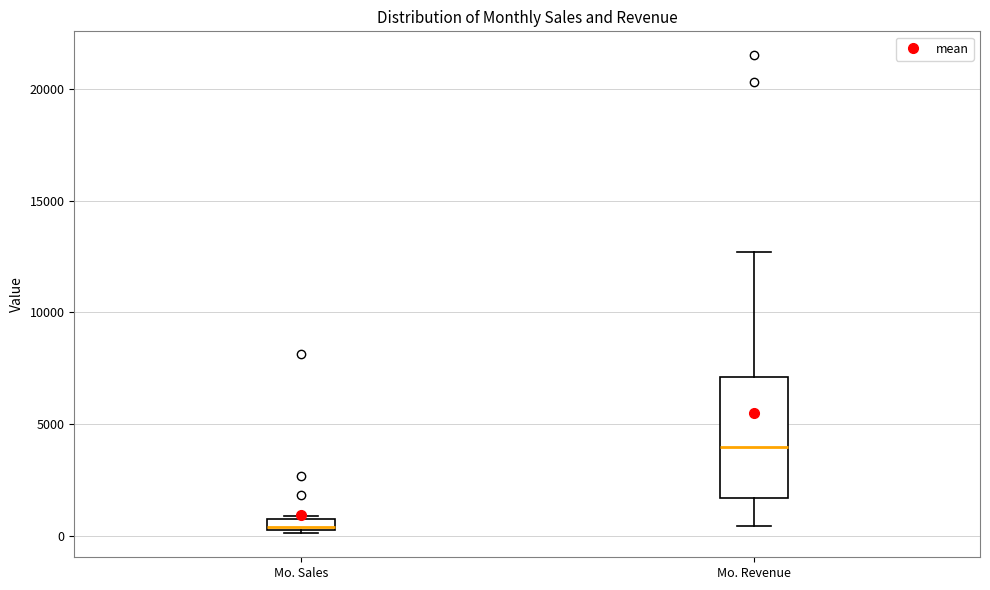

Which box has the highest median line?

Mo. Revenue